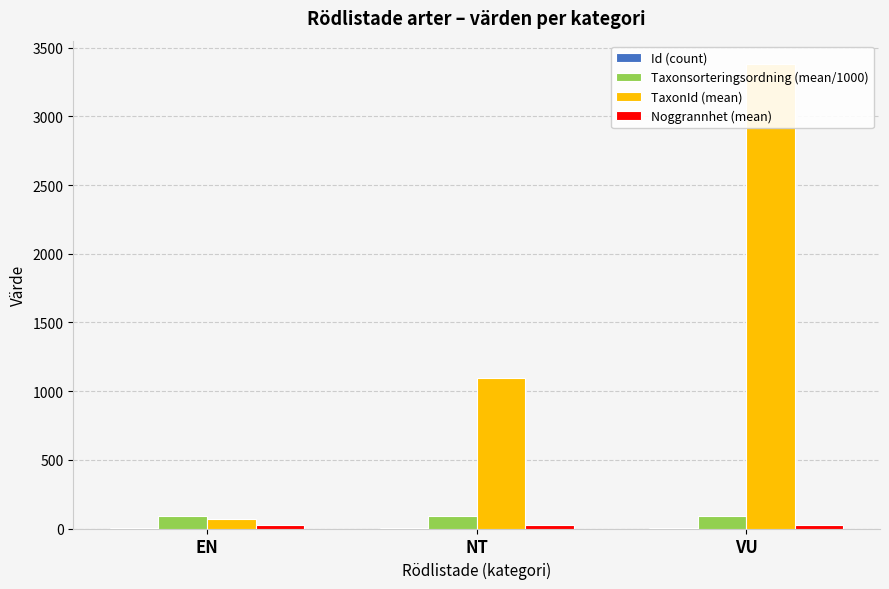

What is the difference between the maximum and minimum values in the Id (count) series?

1.0